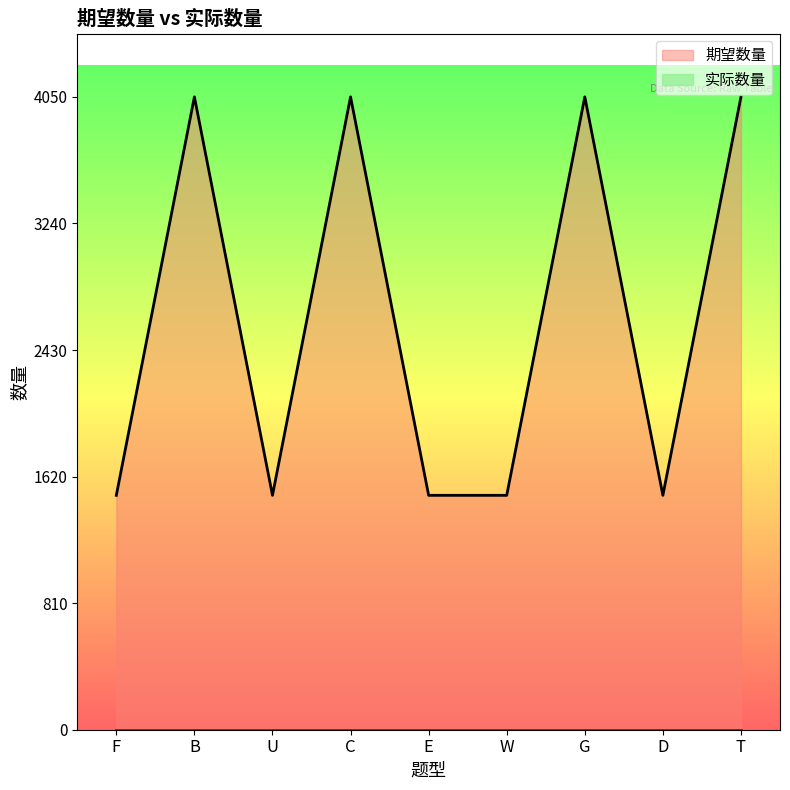

Rank the categories by value from lowest to highest.

F, U, E, W, D, B, C, G, T